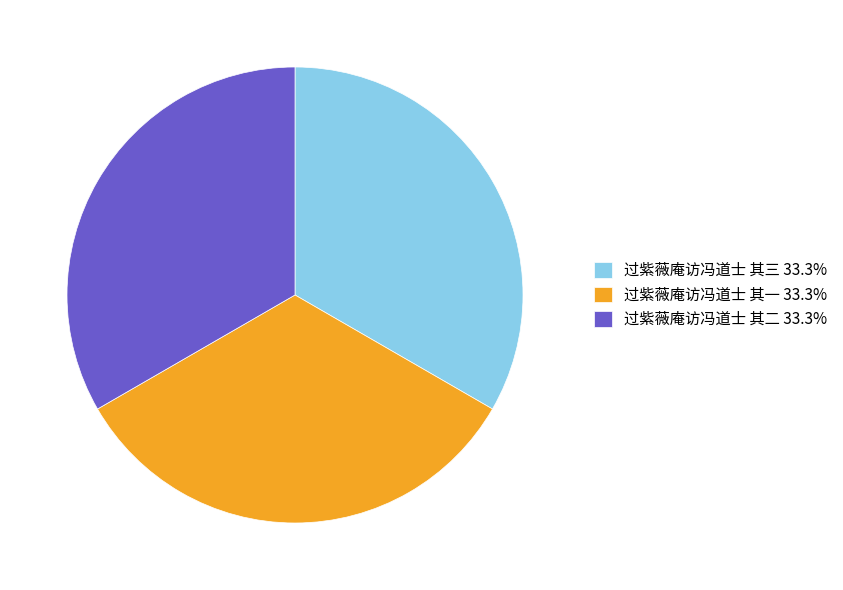

Does 过紫薇庵访冯道士 其二 33.3% represent more than half of the total?

No